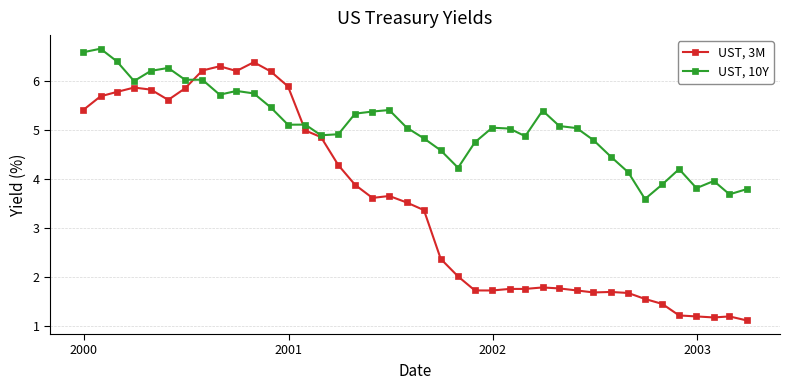

Which series has the widest spread of values?

UST, 3M